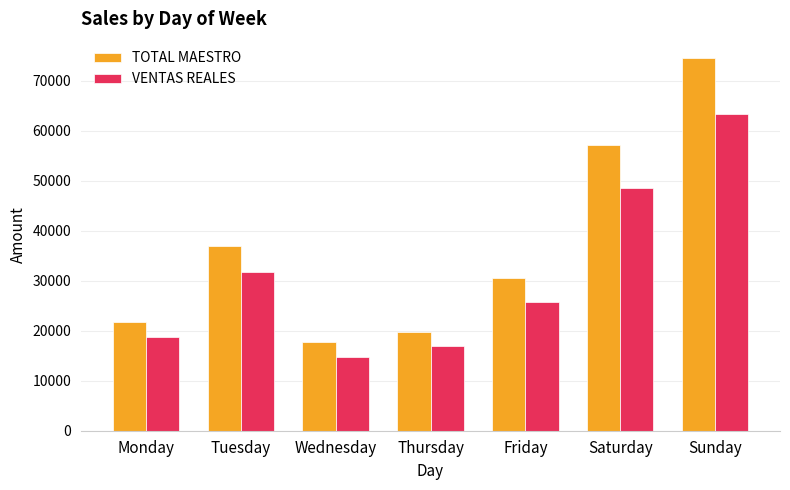

Which series has the largest range (max minus min)?

TOTAL MAESTRO